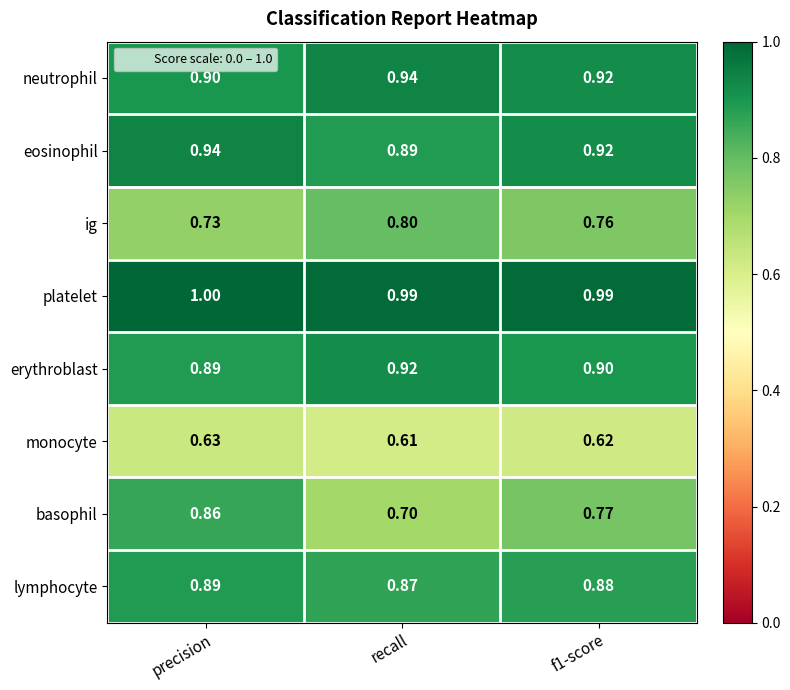

Where is monocyte nearest to the value 0?

recall